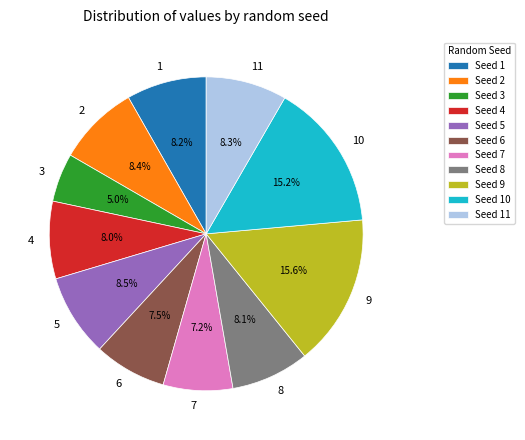

Which category has the smallest portion of the pie?

3